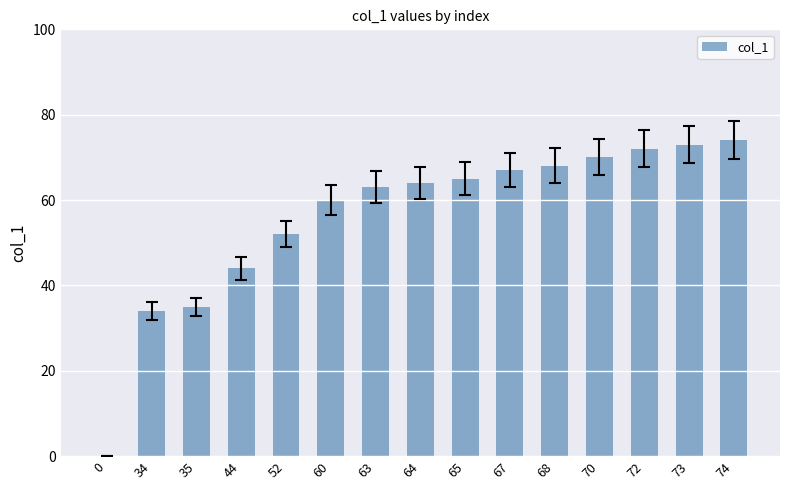

The chart shows a value of 67 at 67. True or false?

True